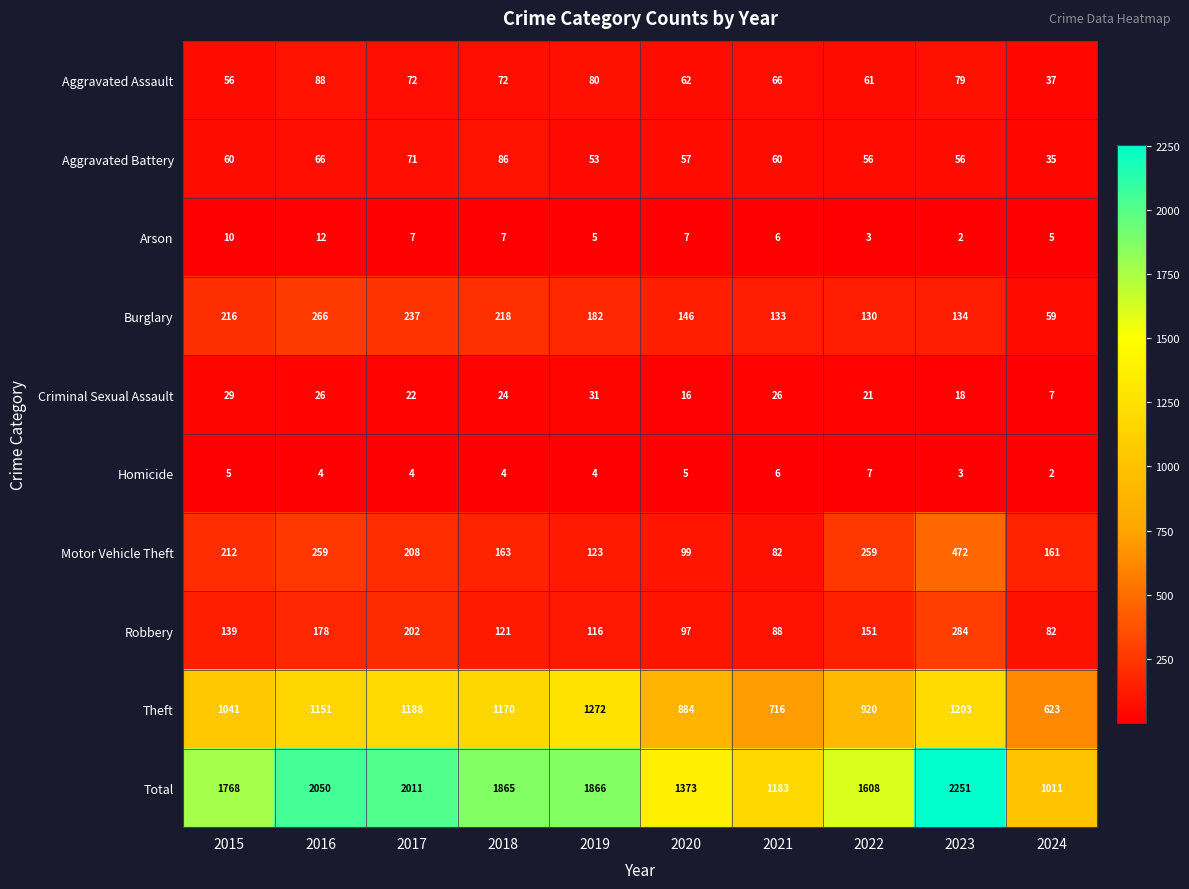

What is the difference between the Burglary values at 2016 and 2015?

50